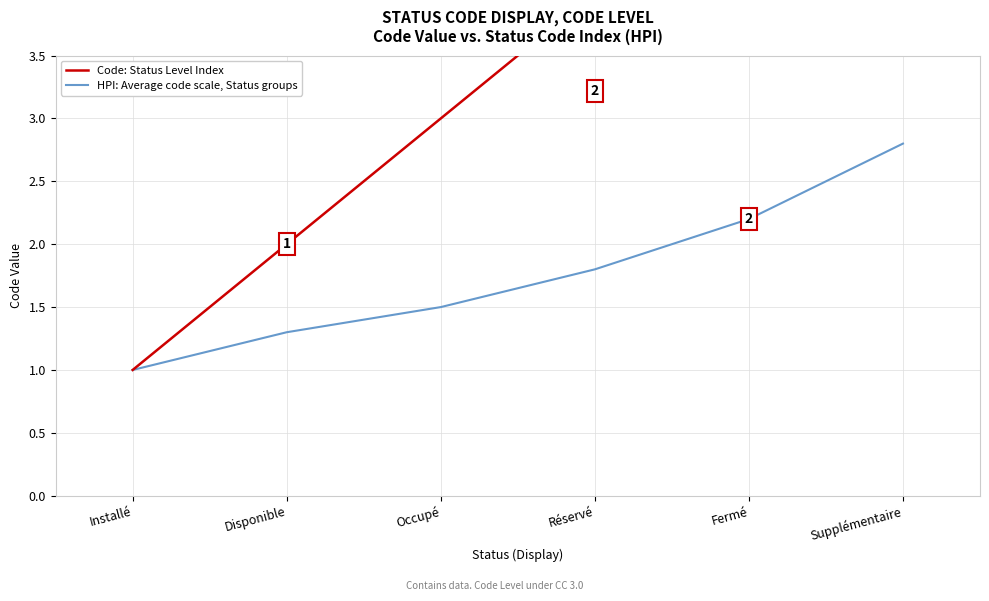

Is this an area chart (filled region under the line)?

No